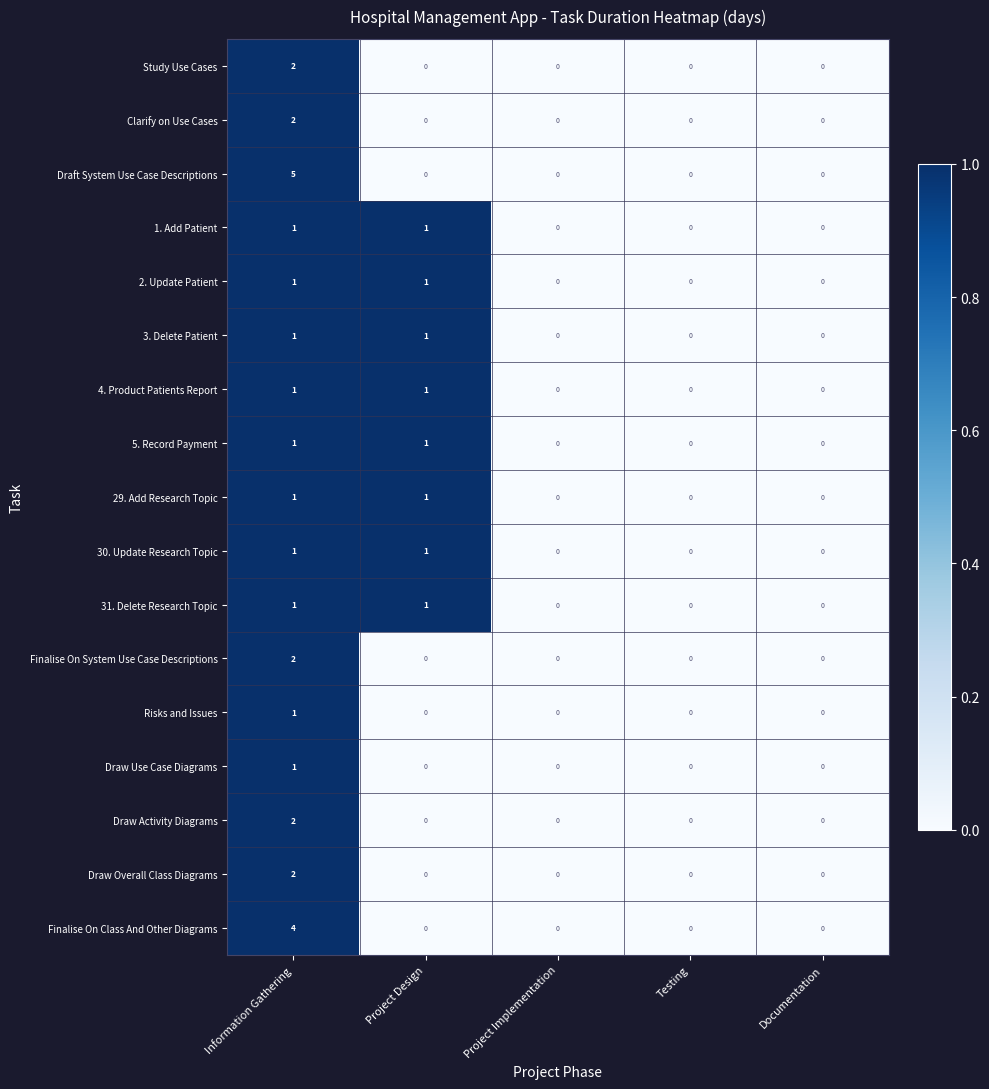

Is it true that 29. Add Research Topic equals 0 at Information Gathering?

False